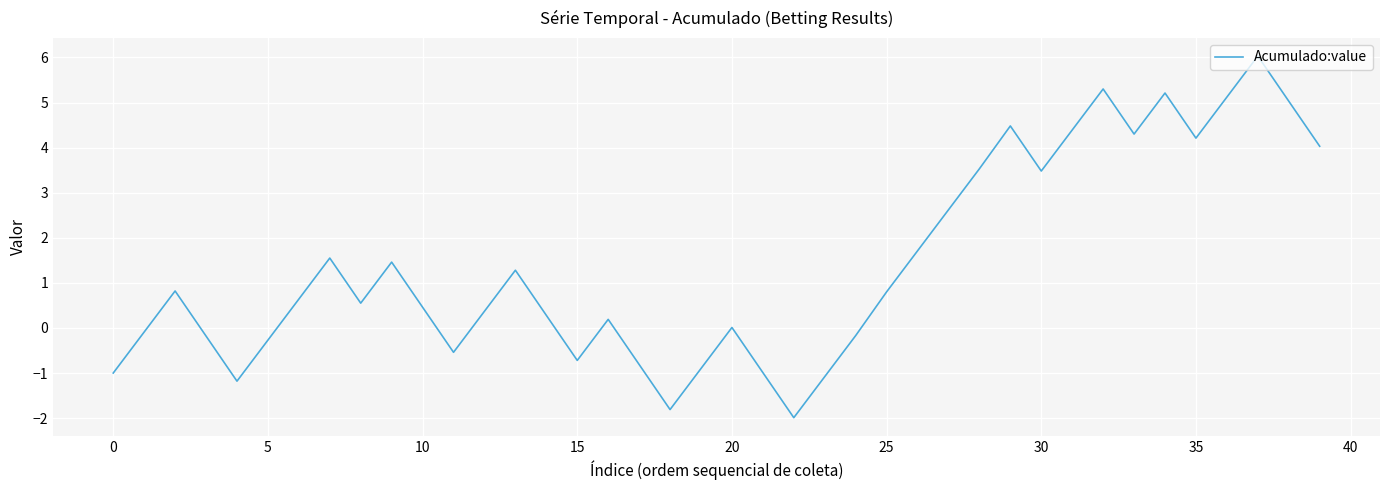

What is the greatest value displayed?

6.0